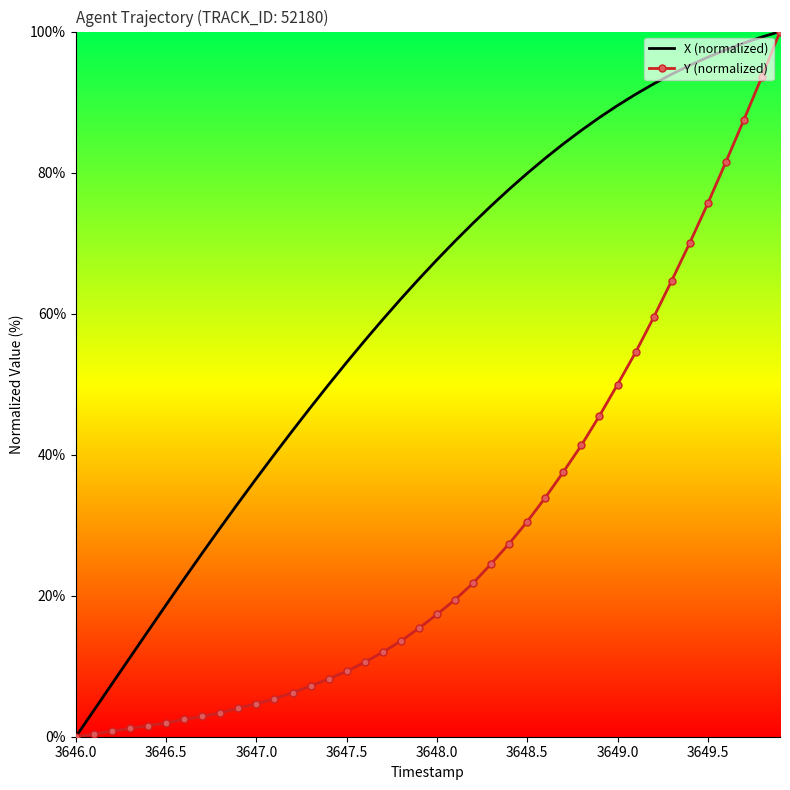

Count the number of data series in this chart.

2